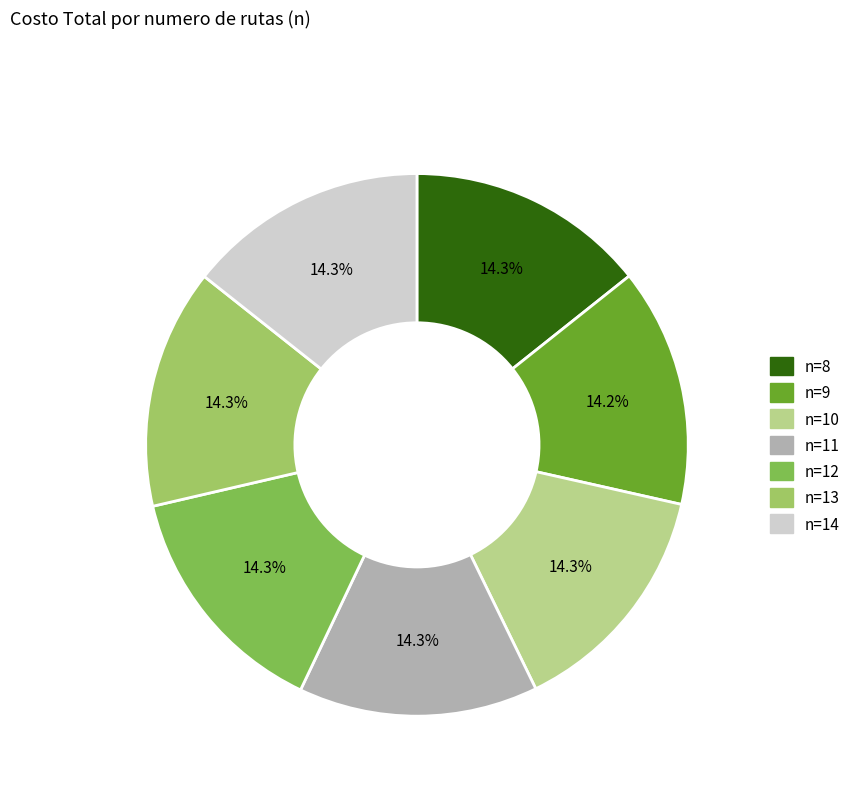

The n=10 slice represents 14% of the pie. True or false?

True